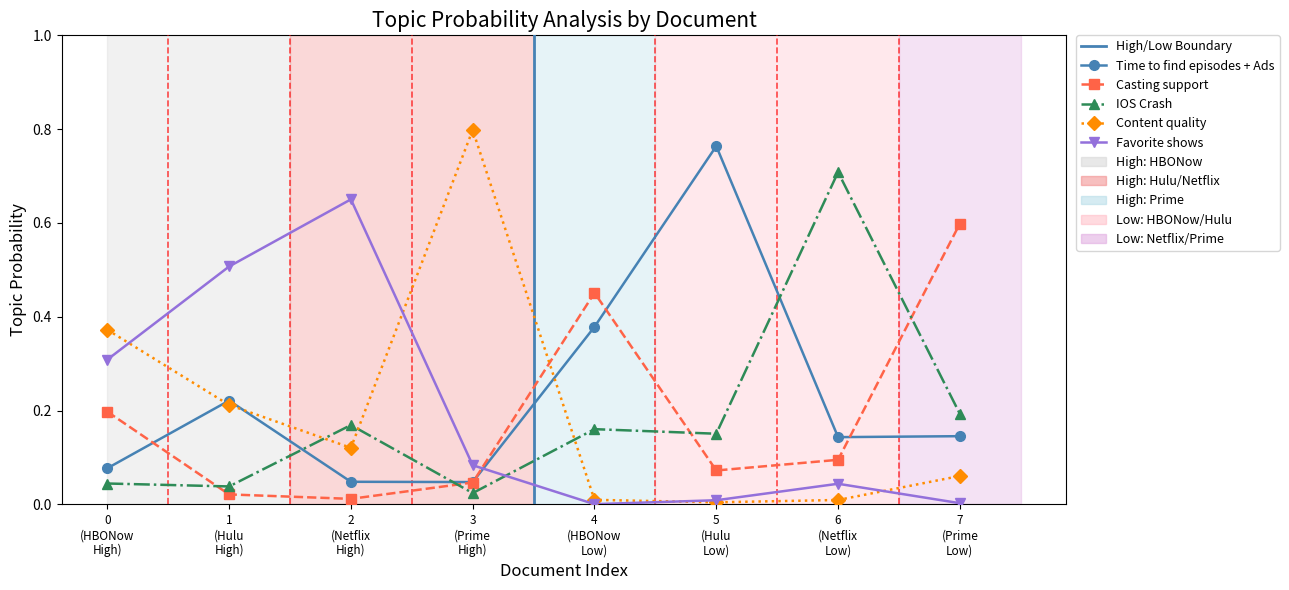

Which category has the lowest value across all series?

4 (HBONow Low)